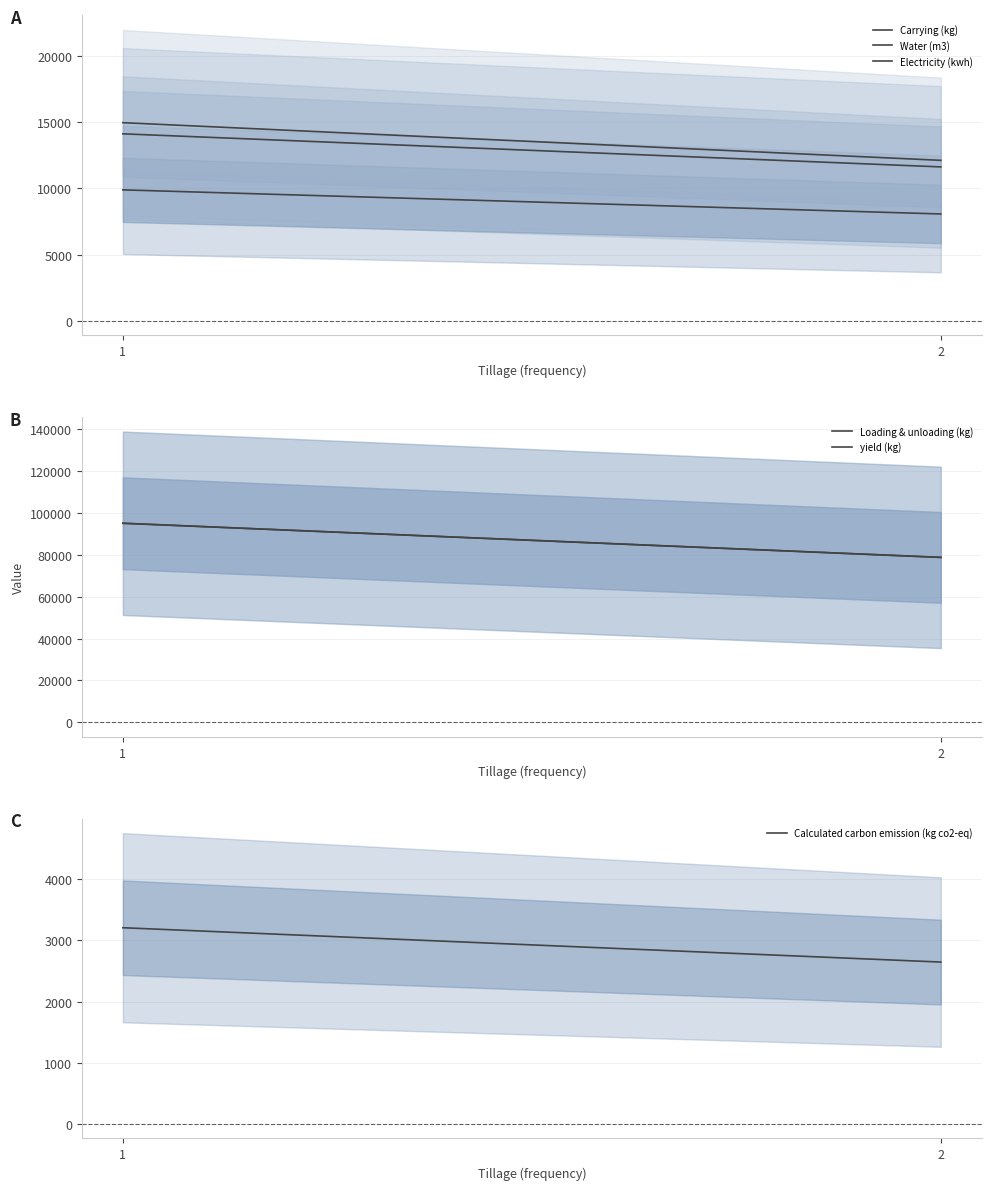

What is the value of the Electricity (kwh) point at the 2nd from the left?

12126.9